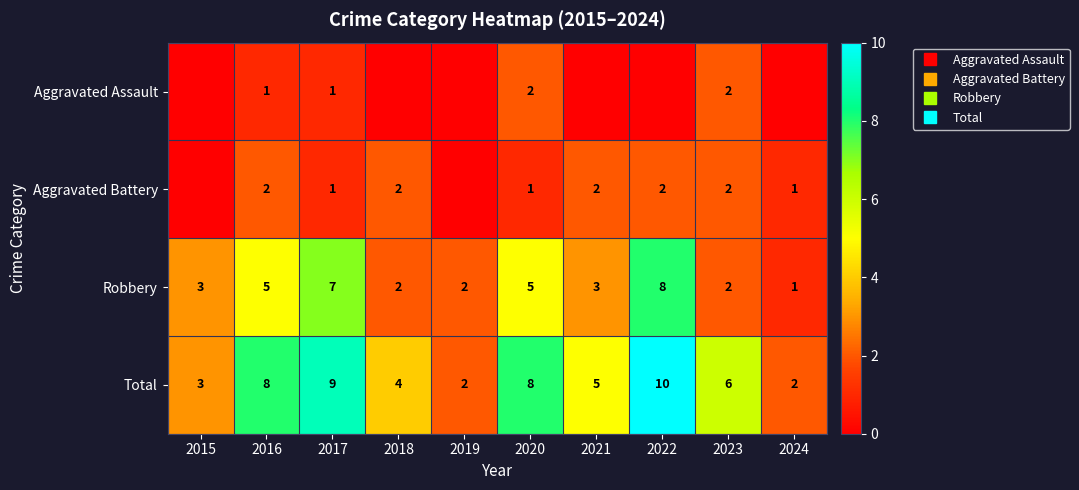

Which has a higher value, 2024 or 2017?

2017